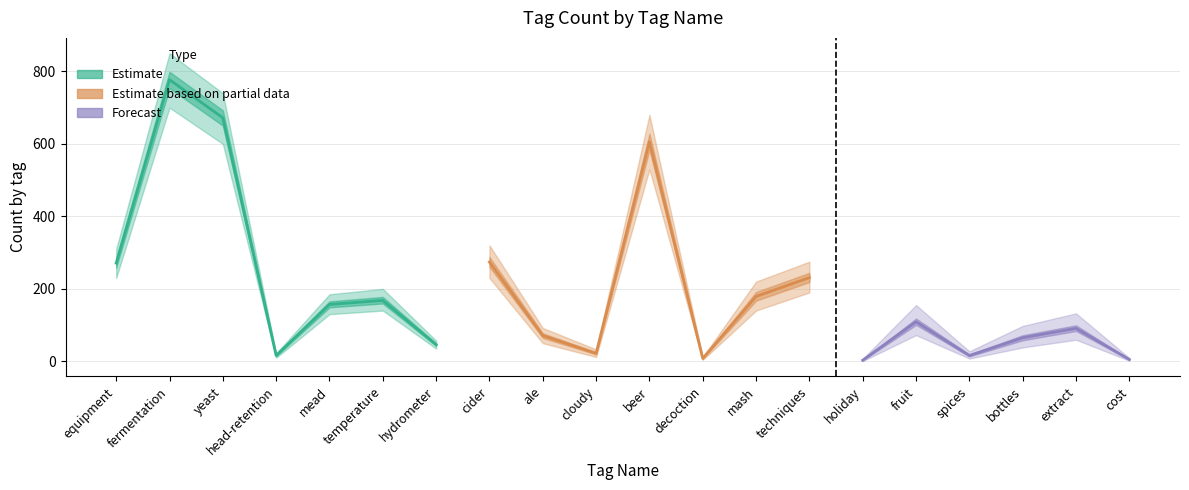

What is the difference between the upper_estimate values at fermentation and cost?

843